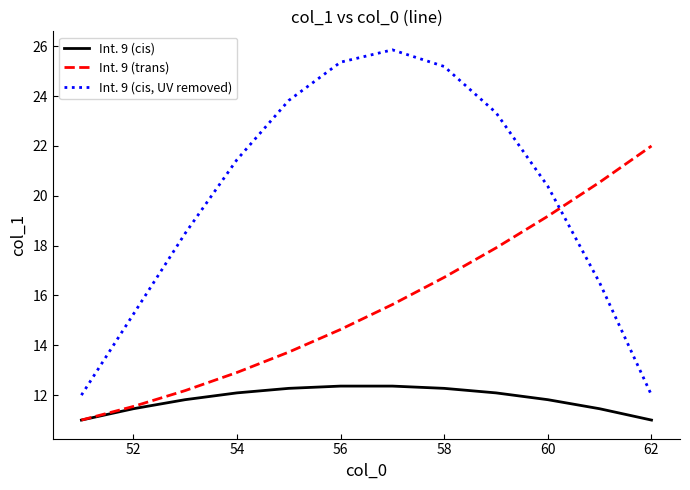

True or false: Int. 9 (cis) and Int. 9 (cis, UV removed) intersect in this chart.

False